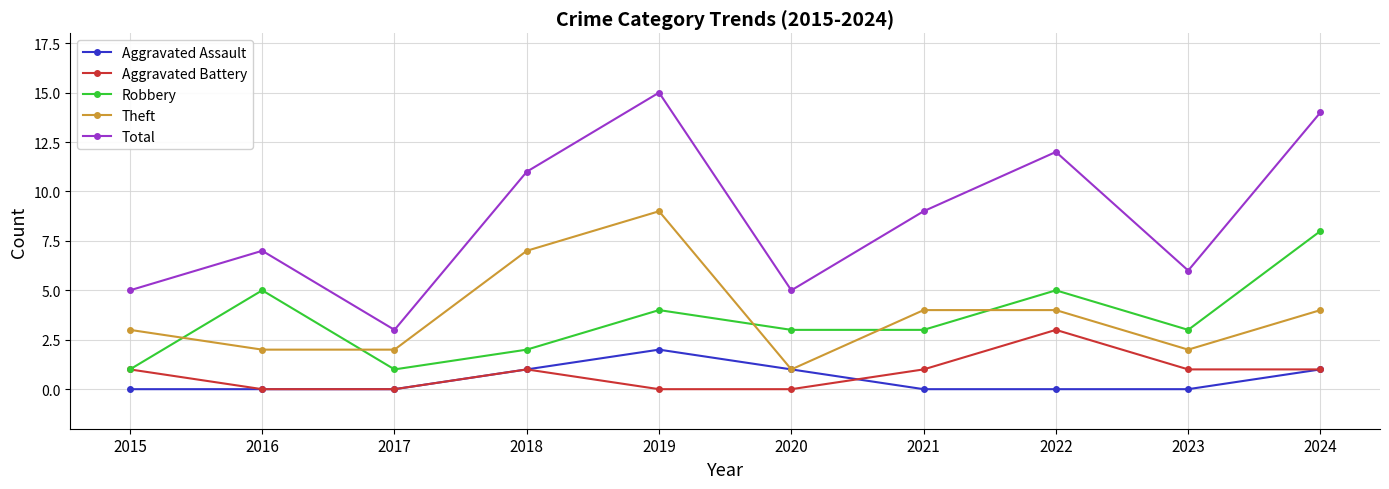

Reading left to right, transcribe all the data shown in this chart.

Aggravated Assault: 2015=0	2016=0	2017=0	2018=1	2019=2	2020=1	2021=0	2022=0	2023=0	2024=1
Aggravated Battery: 2015=1	2016=0	2017=0	2018=1	2019=0	2020=0	2021=1	2022=3	2023=1	2024=1
Robbery: 2015=1	2016=5	2017=1	2018=2	2019=4	2020=3	2021=3	2022=5	2023=3	2024=8
Theft: 2015=3	2016=2	2017=2	2018=7	2019=9	2020=1	2021=4	2022=4	2023=2	2024=4
Total: 2015=5	2016=7	2017=3	2018=11	2019=15	2020=5	2021=9	2022=12	2023=6	2024=14